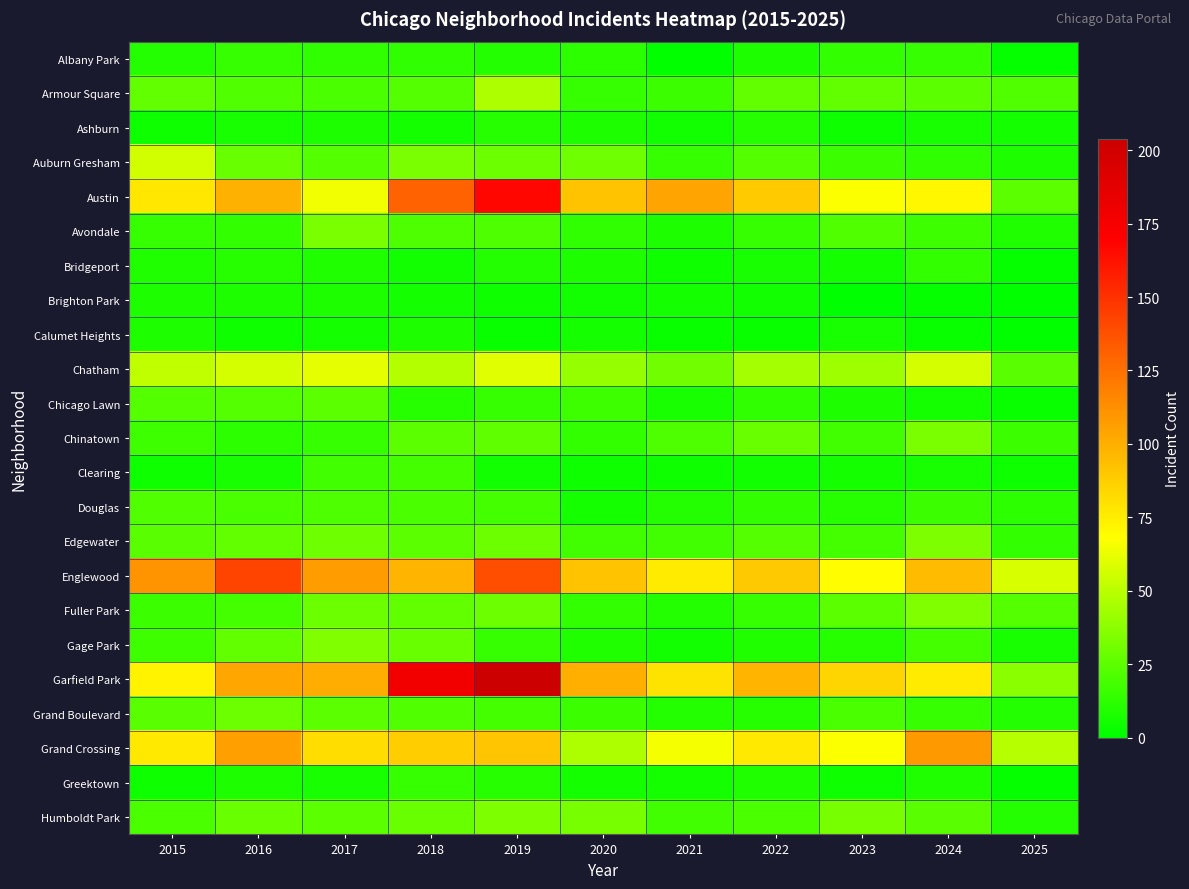

Reading left to right, list all the values displayed in this chart.

Albany Park: 2015=10	2016=15	2017=13	2018=13	2019=10	2020=12	2021=1	2022=8	2023=14	2024=15	2025=2
Armour Square: 2015=27	2016=22	2017=20	2018=23	2019=47	2020=15	2021=16	2022=27	2023=27	2024=25	2025=22
Ashburn: 2015=4	2016=7	2017=8	2018=6	2019=11	2020=8	2021=5	2022=11	2023=4	2024=7	2025=6
Auburn Gresham: 2015=56	2016=28	2017=23	2018=33	2019=29	2020=30	2021=15	2022=23	2023=16	2024=13	2025=8
Austin: 2015=78	2016=99	2017=65	2018=130	2019=167	2020=92	2021=104	2022=89	2023=67	2024=71	2025=25
Avondale: 2015=15	2016=14	2017=33	2018=21	2019=21	2020=13	2021=8	2022=15	2023=22	2024=17	2025=9
Bridgeport: 2015=9	2016=11	2017=9	2018=5	2019=10	2020=8	2021=4	2022=7	2023=6	2024=14	2025=2
Brighton Park: 2015=8	2016=8	2017=8	2018=6	2019=4	2020=5	2021=6	2022=5	2023=0	2024=2	2025=1
Calumet Heights: 2015=8	2016=4	2017=6	2018=8	2019=3	2020=6	2021=3	2022=3	2023=7	2024=3	2025=1
Chatham: 2015=51	2016=57	2017=62	2018=48	2019=60	2020=40	2021=31	2022=44	2023=43	2024=57	2025=24
Chicago Lawn: 2015=23	2016=23	2017=25	2018=11	2019=15	2020=17	2021=7	2022=13	2023=8	2024=6	2025=3
Chinatown: 2015=17	2016=12	2017=15	2018=25	2019=26	2020=14	2021=21	2022=28	2023=18	2024=33	2025=16
Clearing: 2015=4	2016=7	2017=18	2018=19	2019=5	2020=4	2021=4	2022=5	2023=6	2024=7	2025=4
Douglas: 2015=22	2016=20	2017=21	2018=20	2019=19	2020=6	2021=10	2022=14	2023=11	2024=16	2025=12
Edgewater: 2015=24	2016=27	2017=30	2018=25	2019=29	2020=18	2021=18	2022=23	2023=19	2024=34	2025=14
Englewood: 2015=111	2016=142	2017=107	2018=98	2019=138	2020=92	2021=76	2022=90	2023=69	2024=95	2025=58
Fuller Park: 2015=16	2016=19	2017=29	2018=27	2019=29	2020=14	2021=10	2022=15	2023=25	2024=35	2025=23
Gage Park: 2015=17	2016=27	2017=35	2018=28	2019=15	2020=9	2021=5	2022=9	2023=11	2024=19	2025=7
Garfield Park: 2015=73	2016=103	2017=101	2018=178	2019=204	2020=100	2021=79	2022=98	2023=85	2024=76	2025=37
Grand Boulevard: 2015=24	2016=29	2017=25	2018=22	2019=19	2020=16	2021=10	2022=11	2023=20	2024=15	2025=10
Grand Crossing: 2015=77	2016=106	2017=82	2018=88	2019=91	2020=47	2021=66	2022=77	2023=67	2024=109	2025=49
Greektown: 2015=4	2016=8	2017=7	2018=15	2019=11	2020=6	2021=6	2022=9	2023=4	2024=9	2025=2
Humboldt Park: 2015=20	2016=28	2017=25	2018=28	2019=34	2020=32	2021=18	2022=20	2023=32	2024=24	2025=10